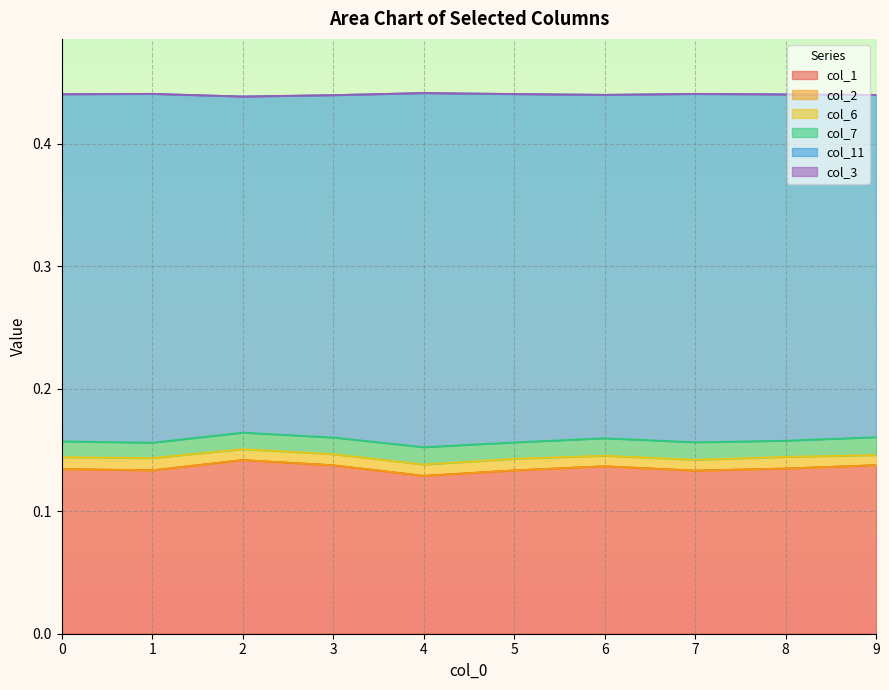

True or false: col_2 and col_11 intersect in this chart.

False